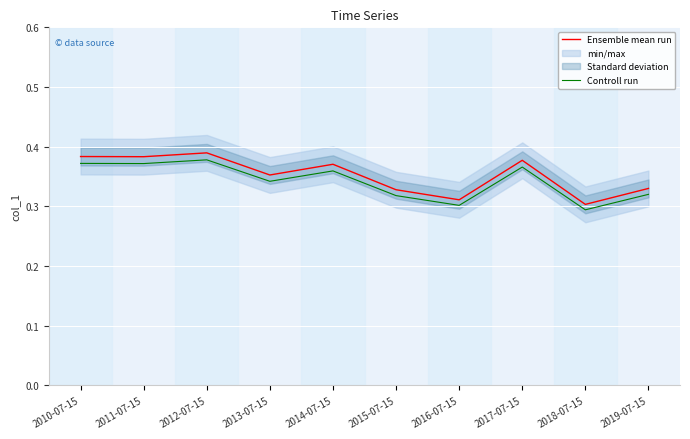

True or false: Controll run has more than 0 points higher than both neighbors.

True